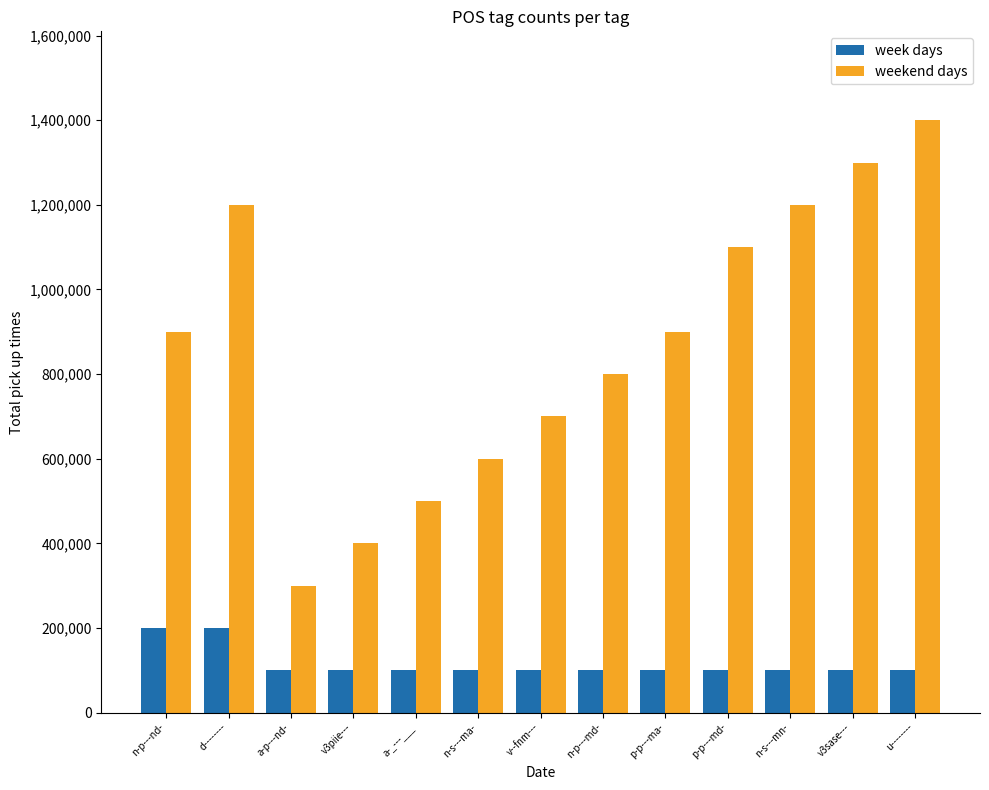

At how many categories does at least one series exceed 744519?

8